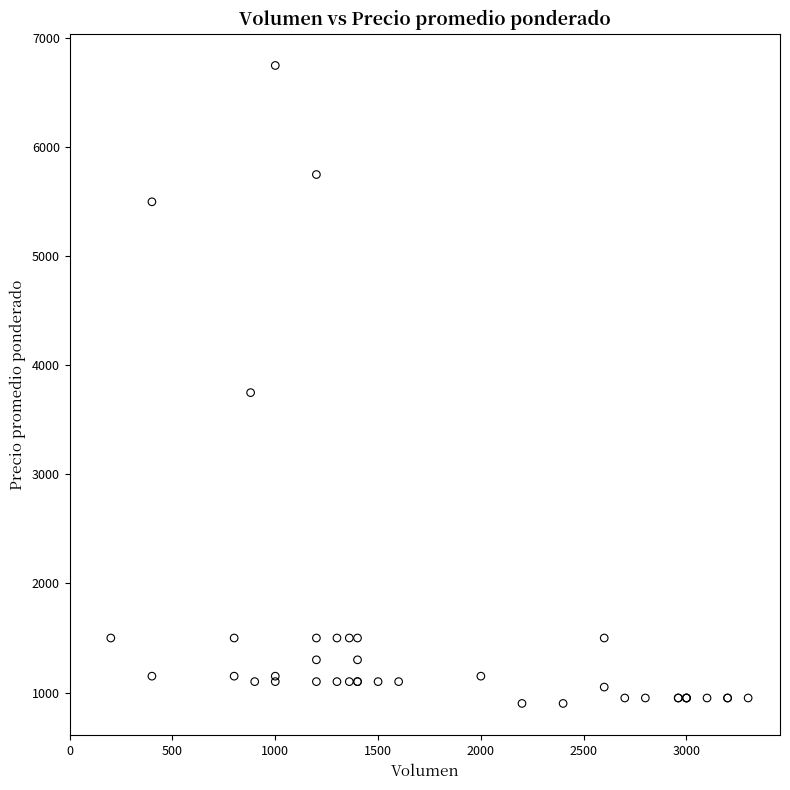

What Y value in the scatter plot is closest to 3825?

3750